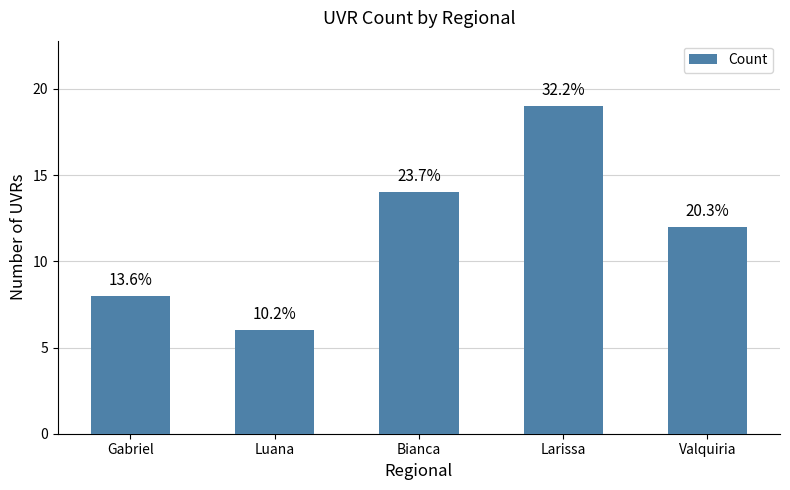

What is the greatest value displayed?

19